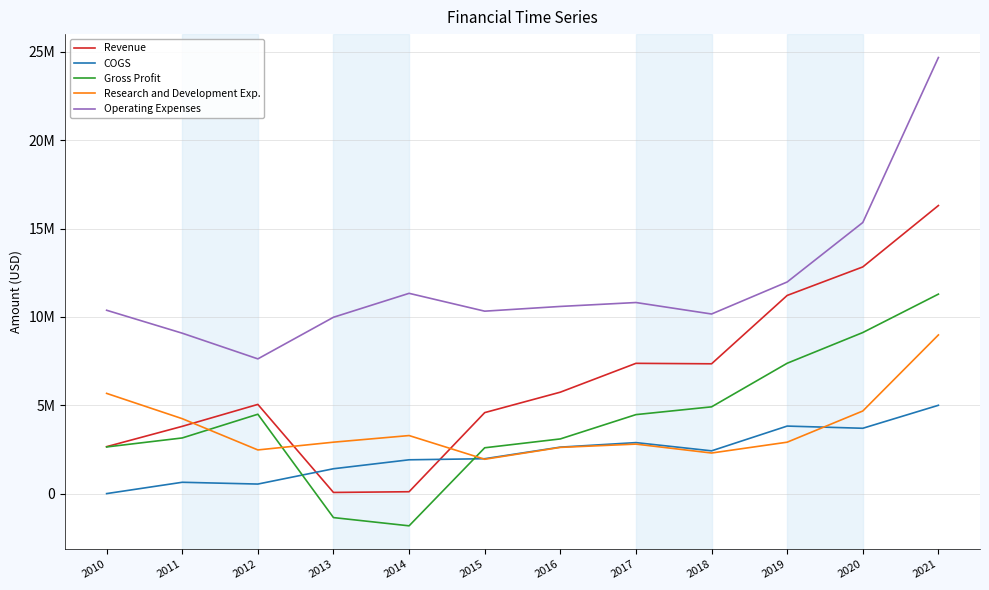

Which series has the largest total across all categories?

Operating Expenses